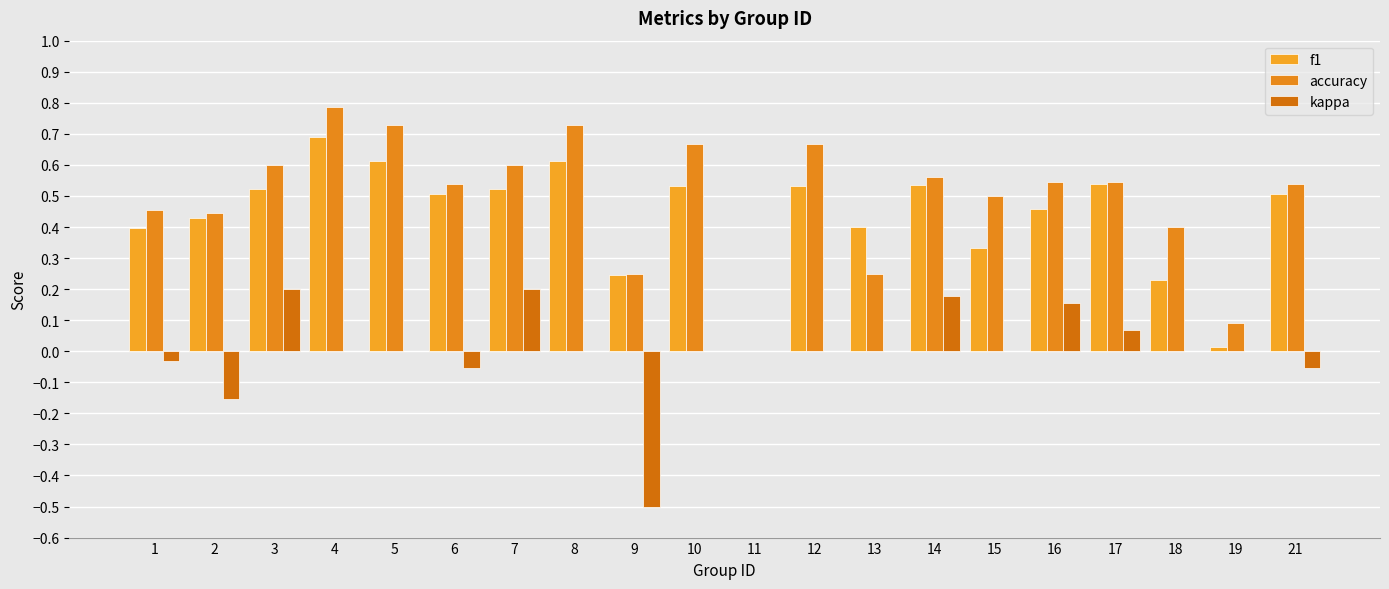

What is the approximate value of accuracy at 13?

0.2